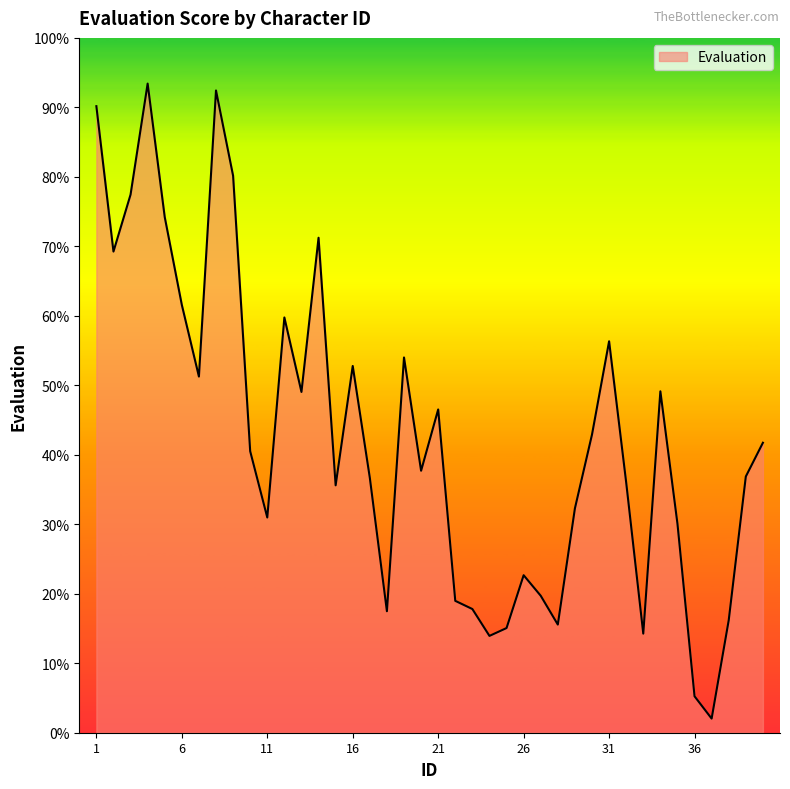

What is the smallest value displayed?

2.0